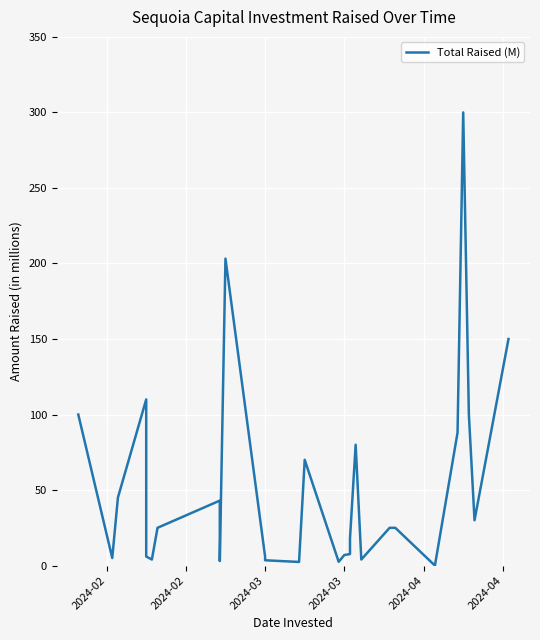

Count the number of data series in this chart.

1